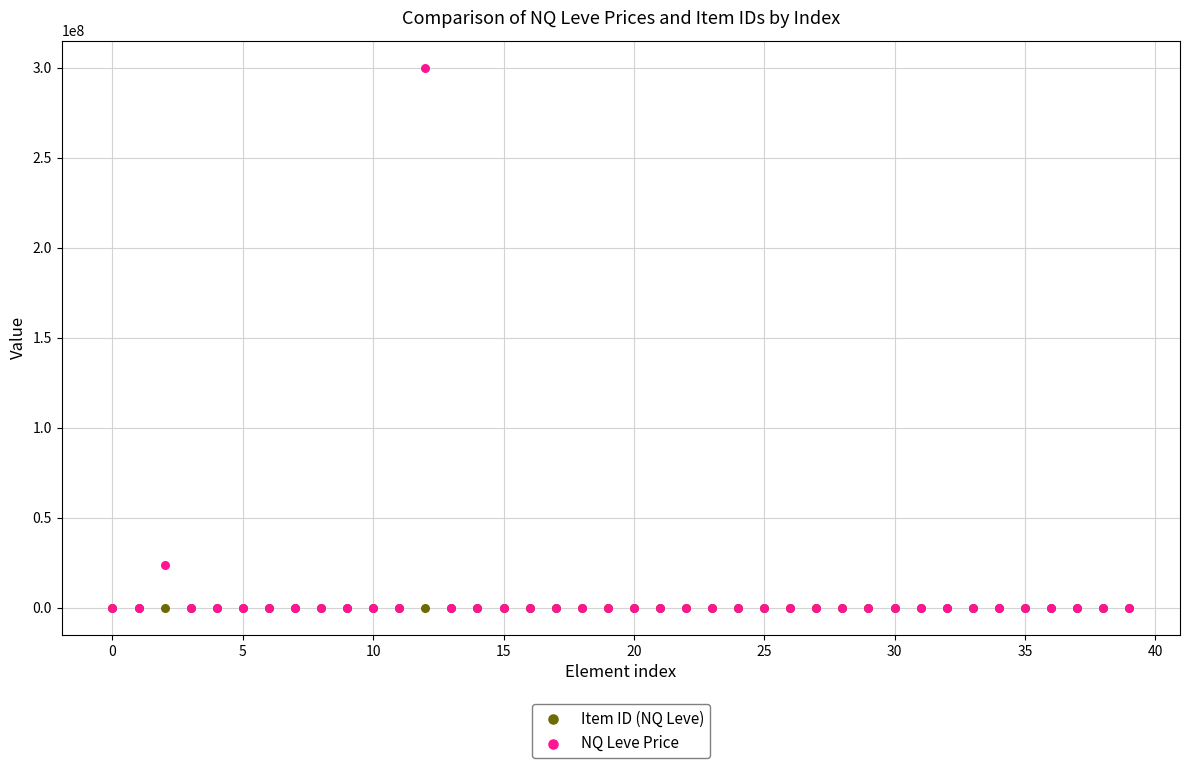

Which series reaches the maximum Y coordinate?

NQ Leve Price